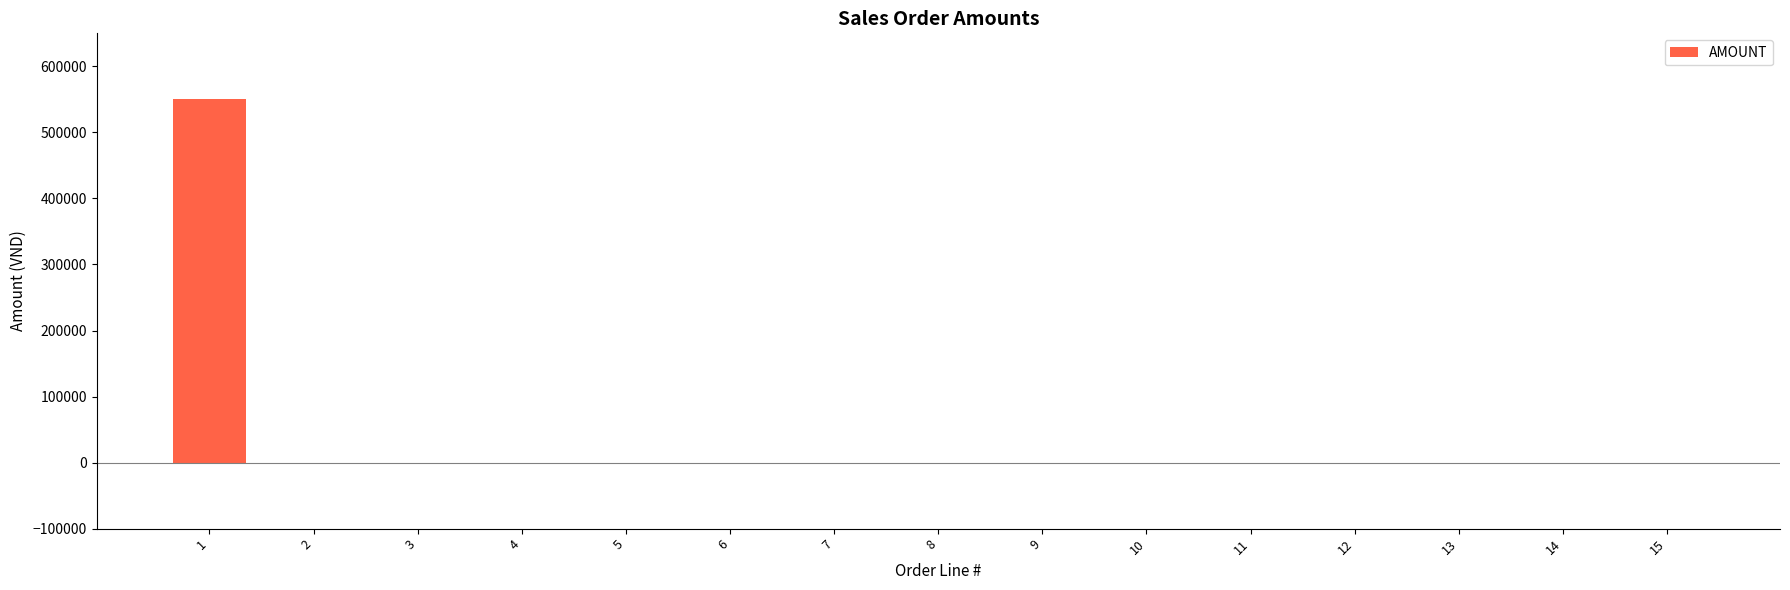

The value at 9 is 0. True or false?

True